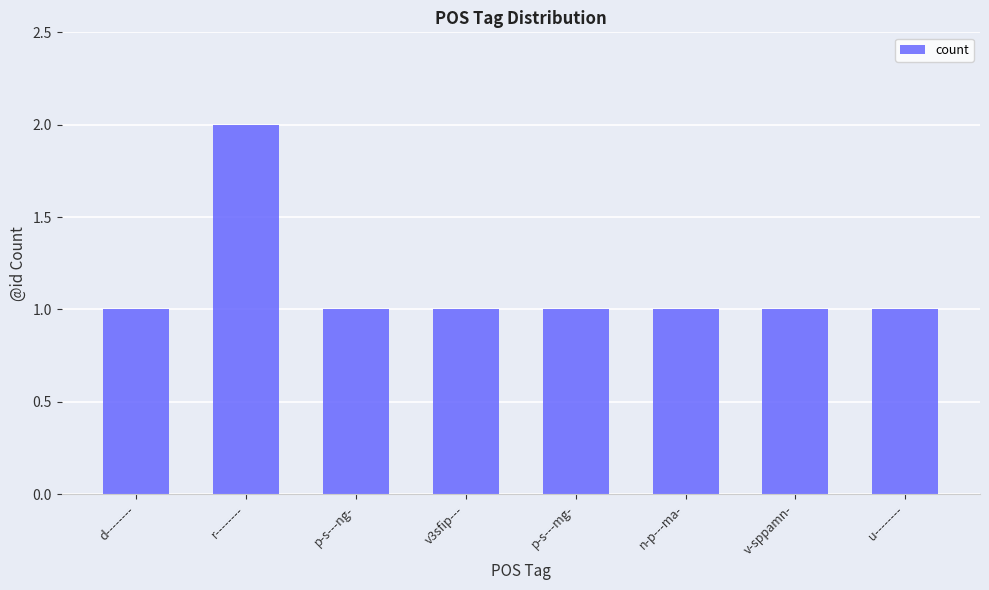

Reading right to left, what are all the values shown in this chart?

u--------=1	v-sppamn-=1	n-p---ma-=1	p-s---mg-=1	v3sfip---=1	p-s---ng-=1	r--------=2	d--------=1